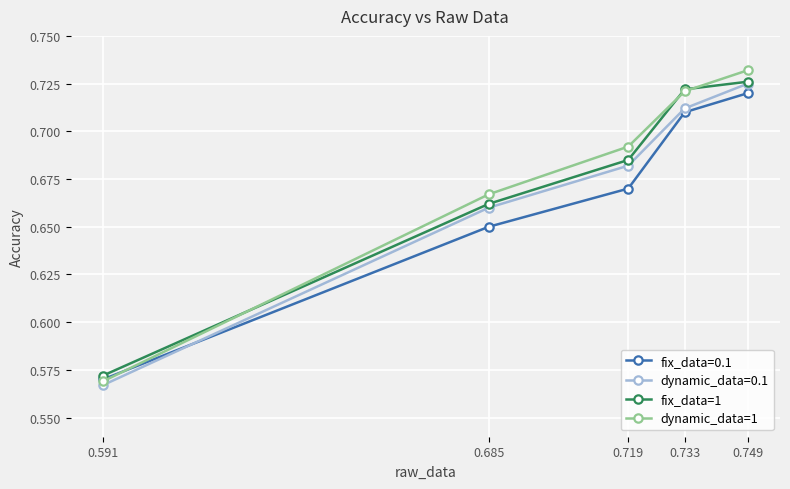

Where is dynamic_data=0.1 nearest to the value 0?

0.591